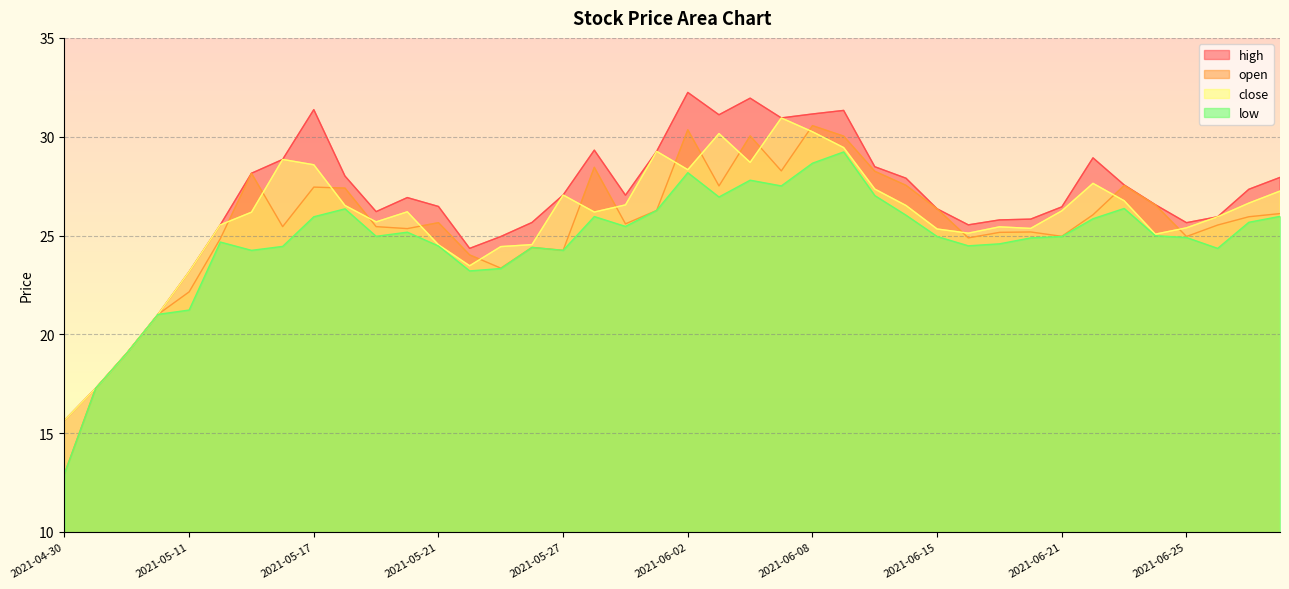

What is the approximate value of low at 2021-06-15?

24.9